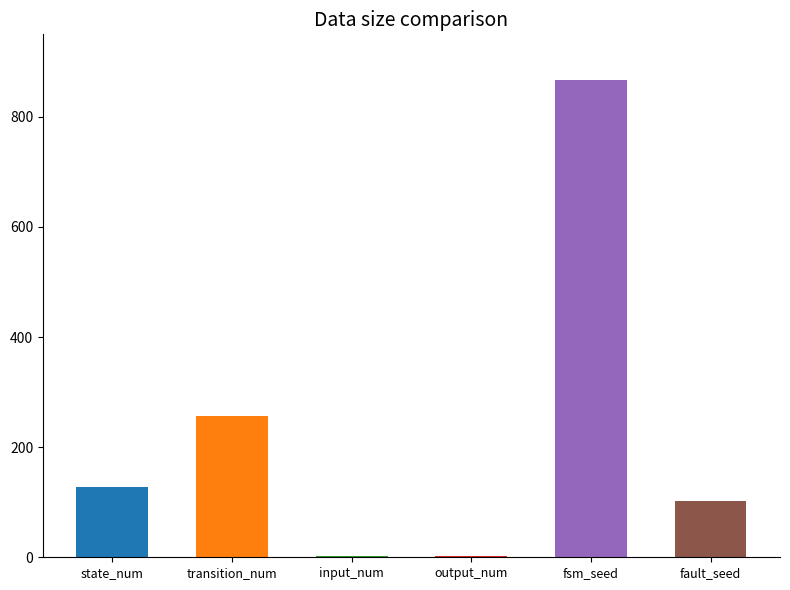

What is the difference between the values at state_num and input_num?

126